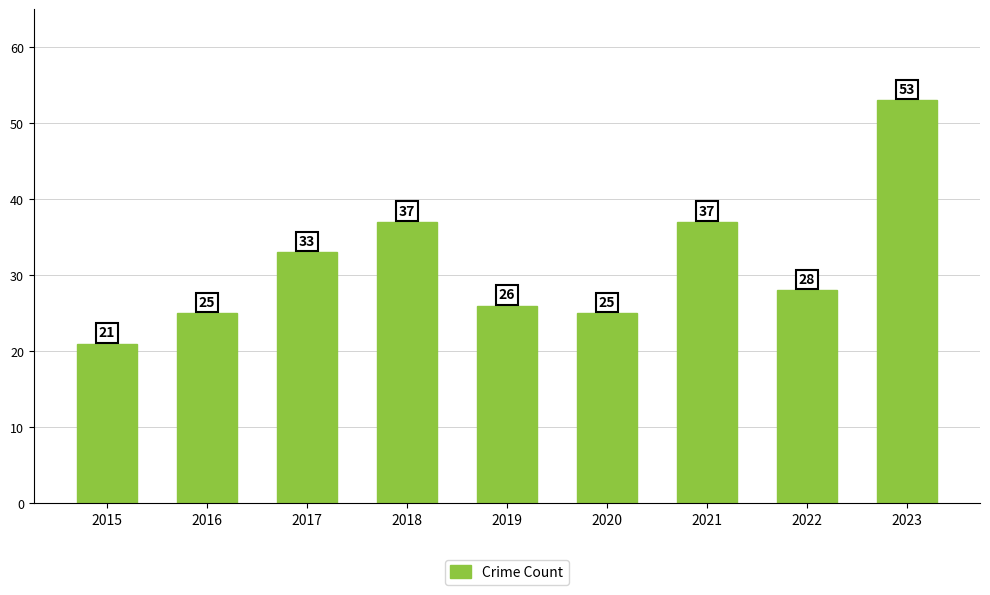

How many data points does each series have?

9